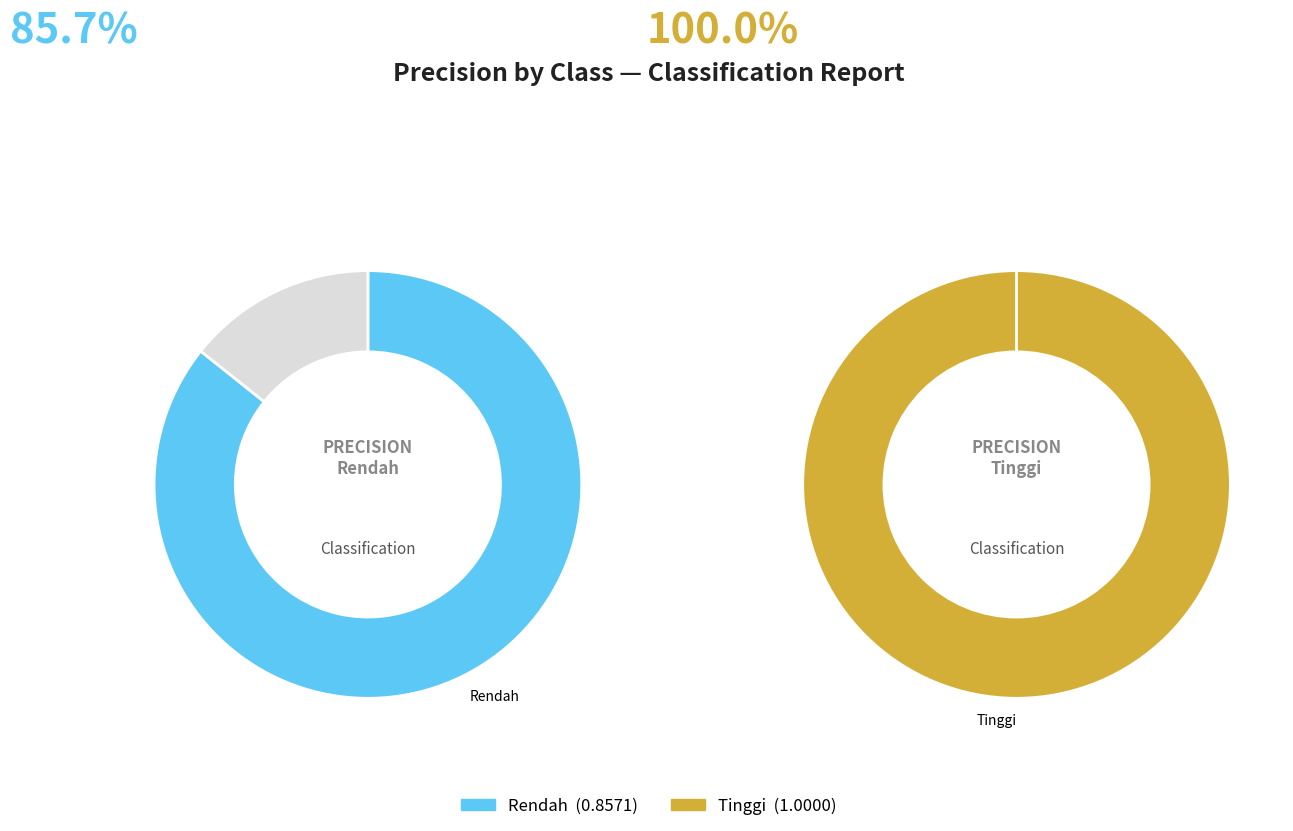

Do Tinggi and Rendah together represent more than half of the pie?

Yes